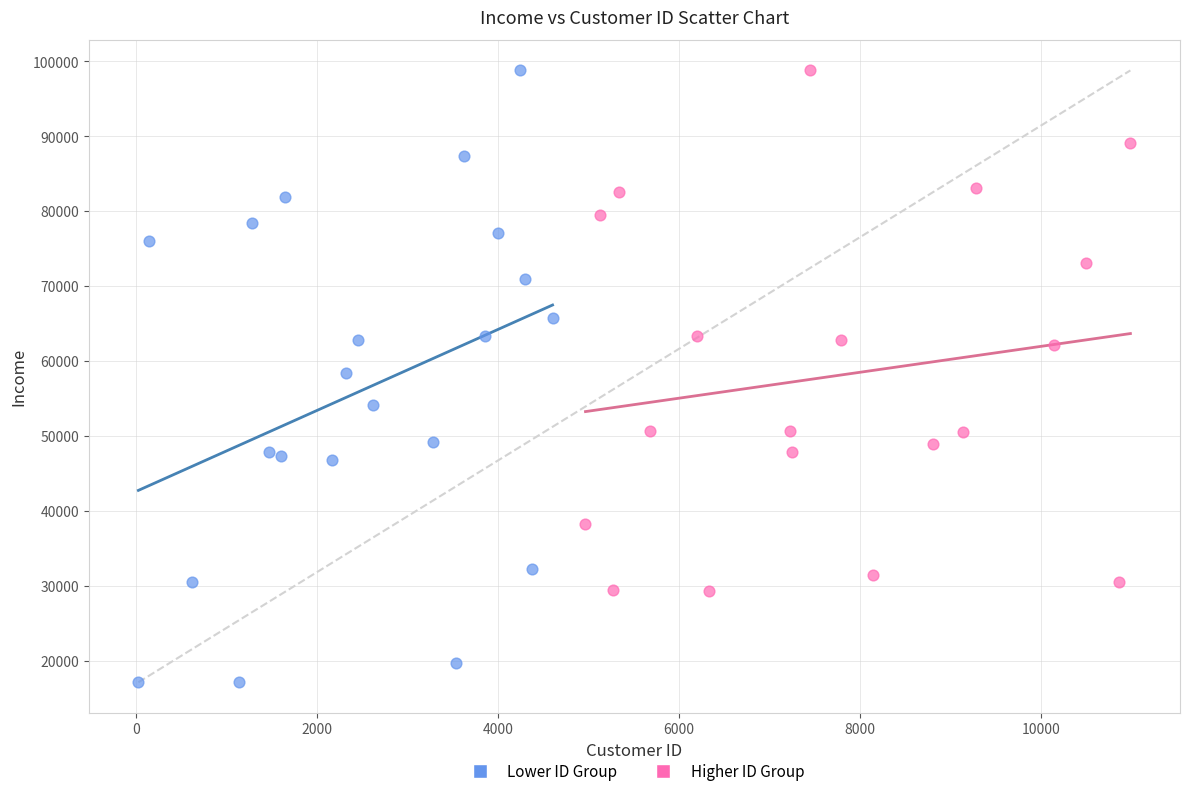

Which series contains the lowest Y value?

Lower ID Group